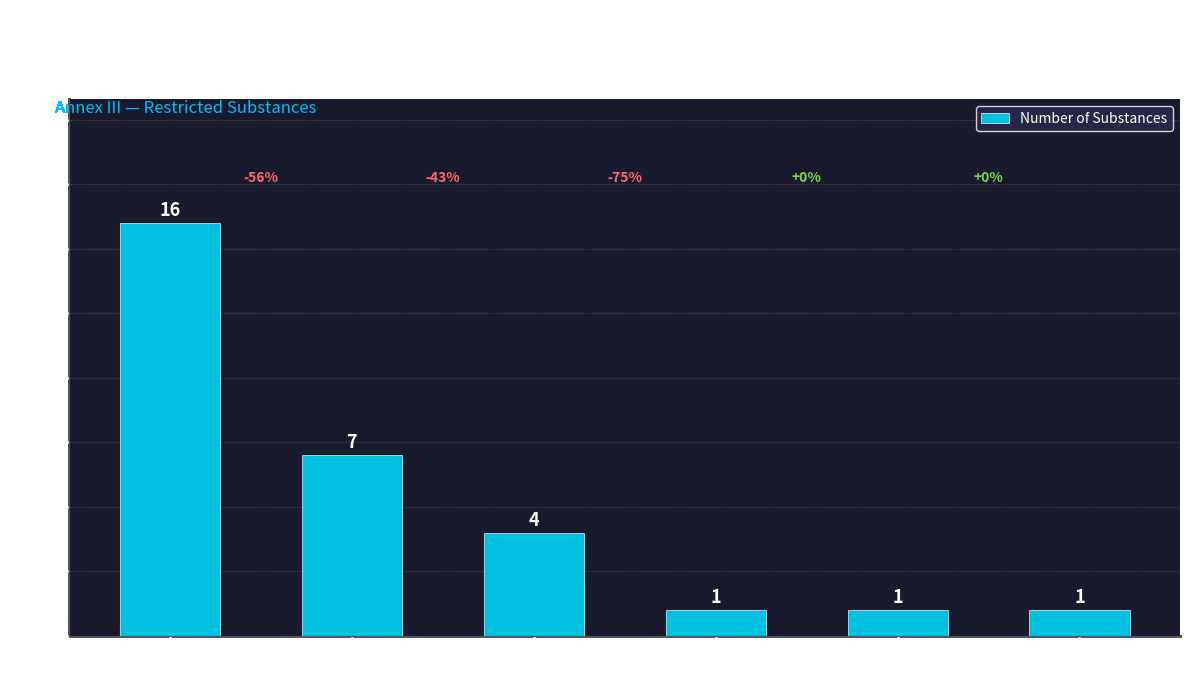

At which label does the data first exceed 4?

(EC) 2009/1223